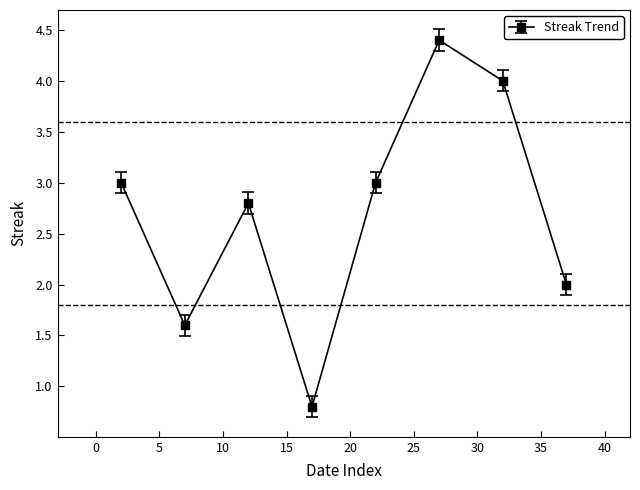

How many interior local peaks (higher than both neighbors) does the data have?

2